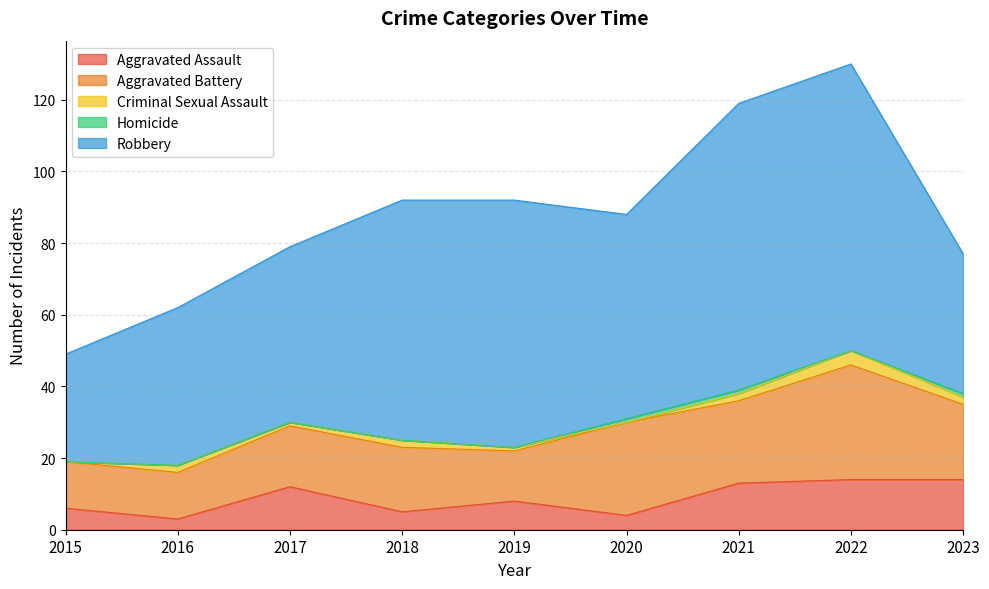

What are all the series names shown in the legend?

Aggravated Assault, Aggravated Battery, Criminal Sexual Assault, Homicide, Robbery